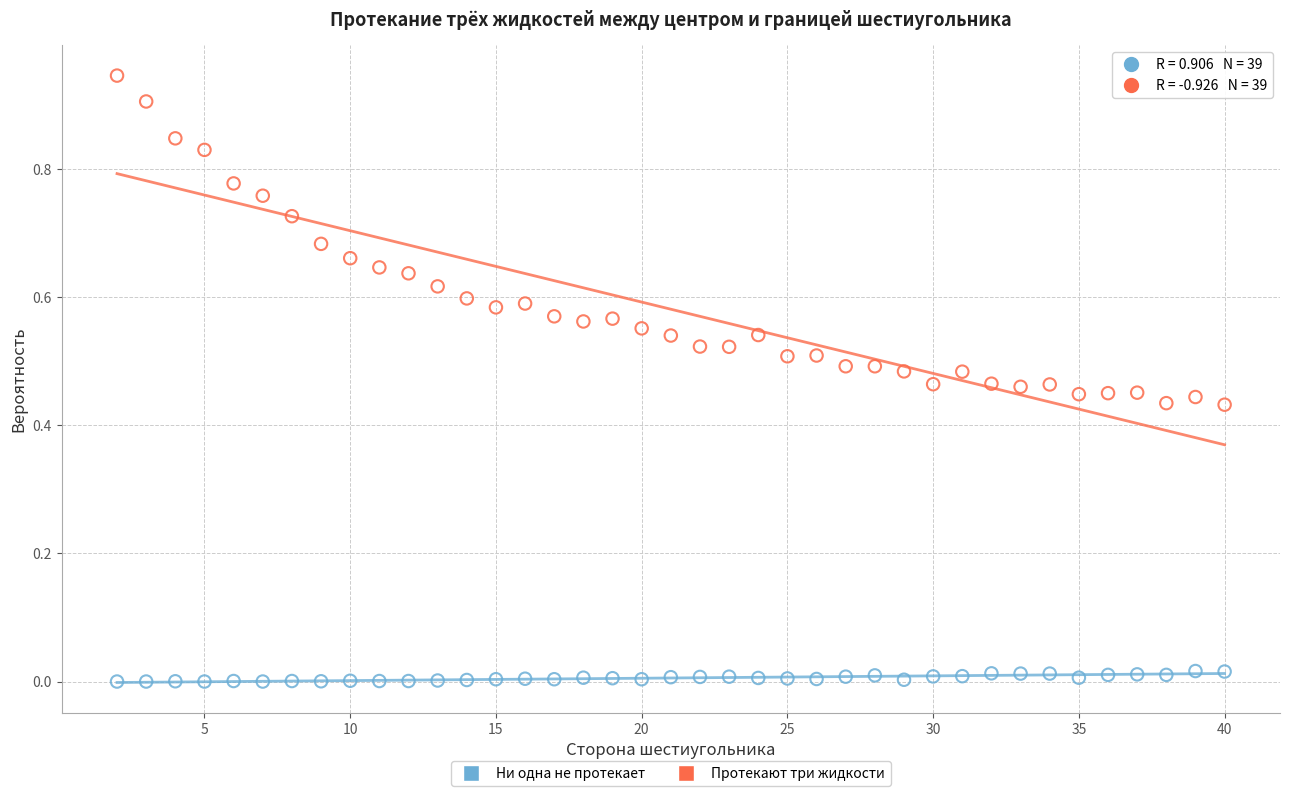

Across all data points, what is the range of X values (max minus min)?

38.0